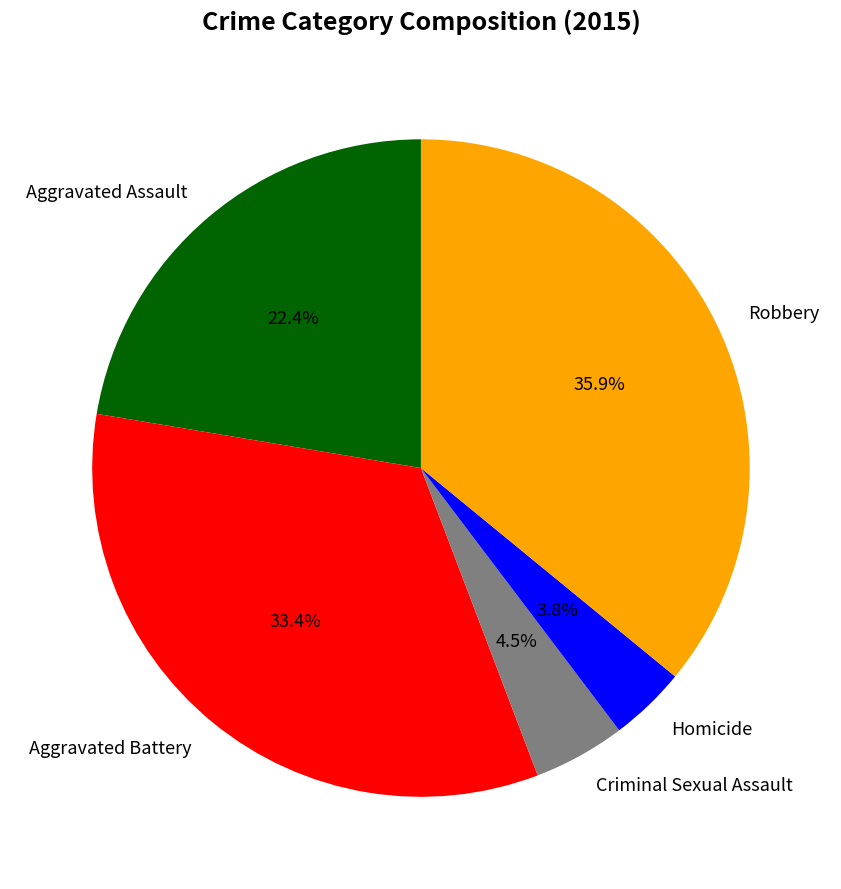

Do Aggravated Assault and Robbery together represent more than half of the pie?

Yes